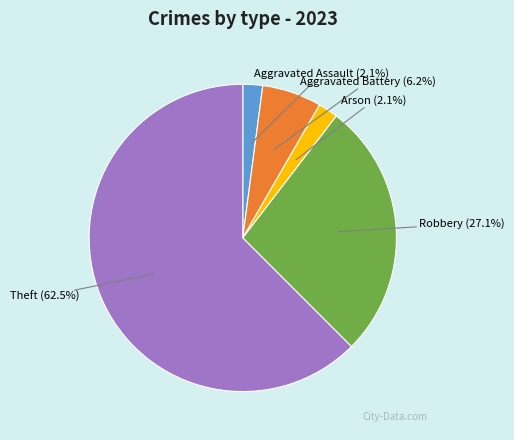

Does Aggravated Battery represent more than half of the total?

No